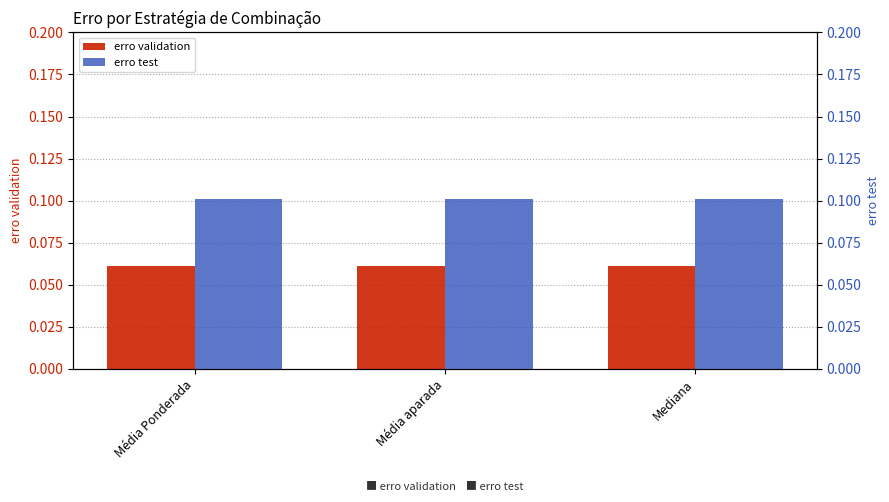

Reading left to right, list all the values displayed in this chart.

erro validation: Média Ponderada=0.1	Média aparada=0.1	Mediana=0.1
erro test: Média Ponderada=0.1	Média aparada=0.1	Mediana=0.1